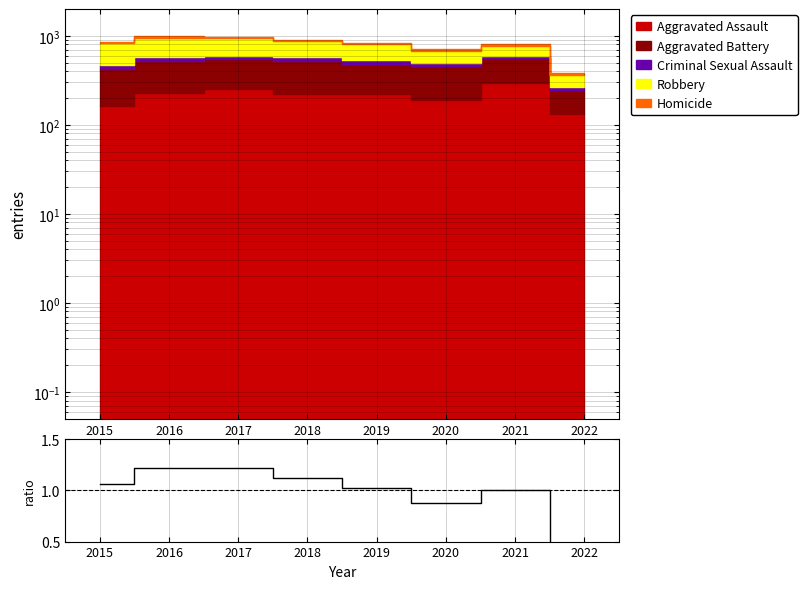

List the labels in order of value, largest first.

2016, 2017, 2018, 2015, 2019, 2021, 2020, 2022